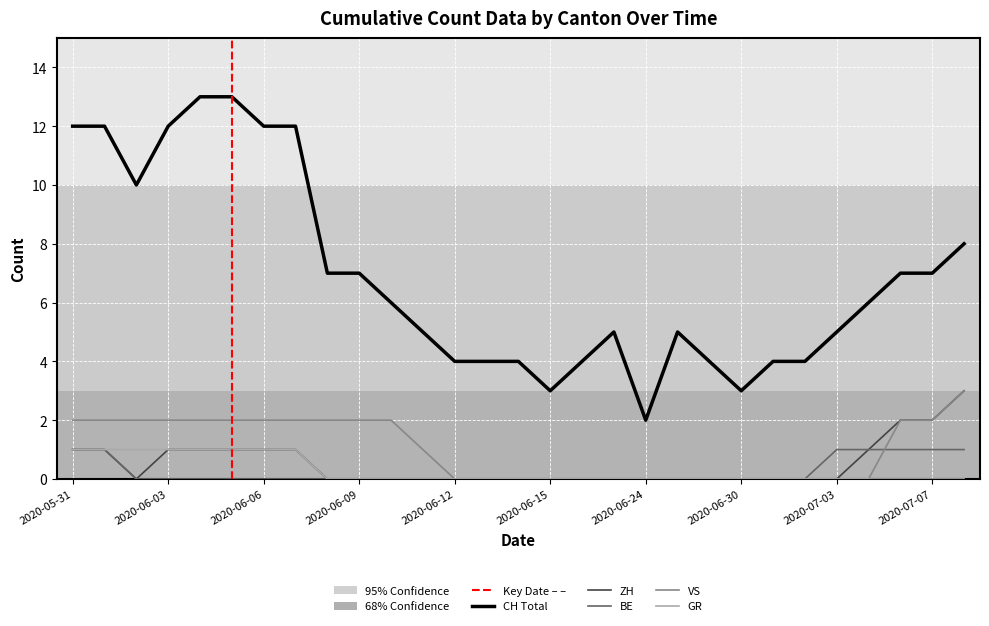

What are all the series names shown in the legend?

CH, ZH, BE, VS, GR